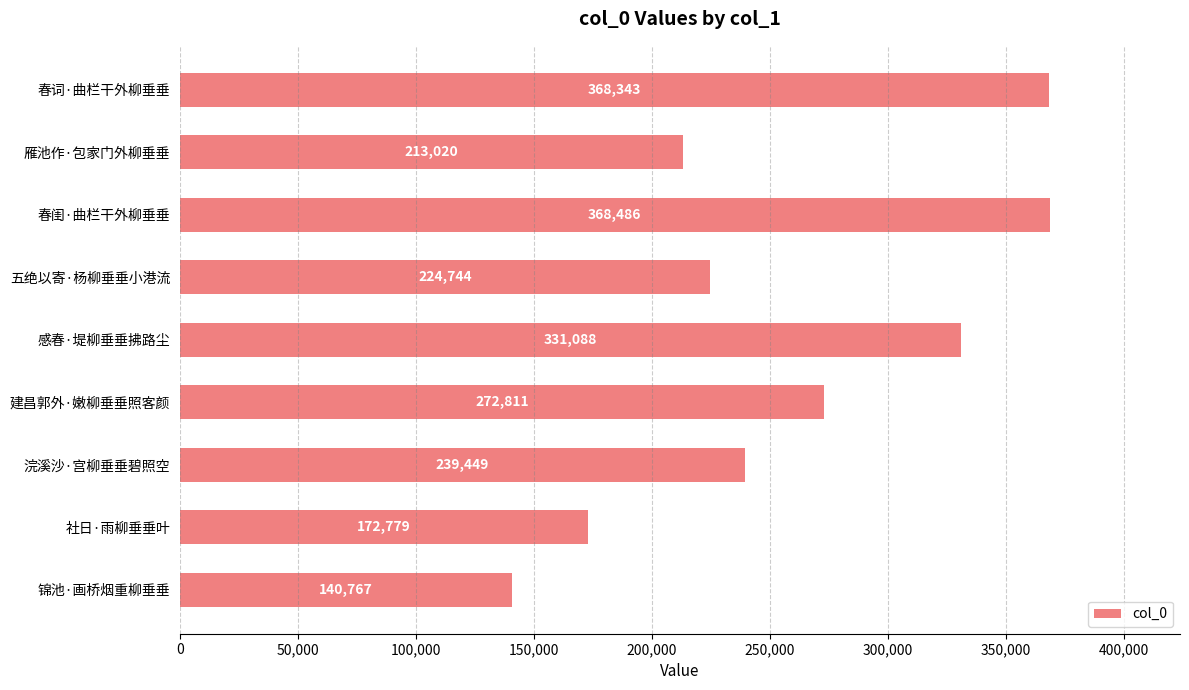

What is the greatest value displayed?

368486